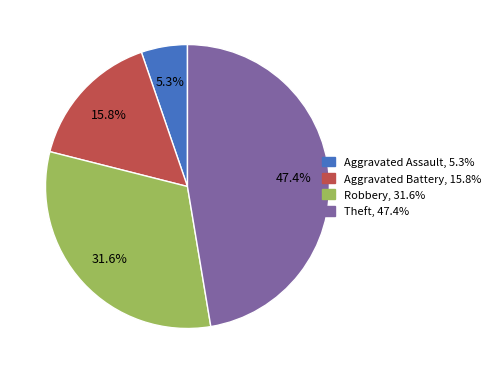

Rank the categories by value from highest to lowest.

Theft, Robbery, Aggravated Battery, Aggravated Assault